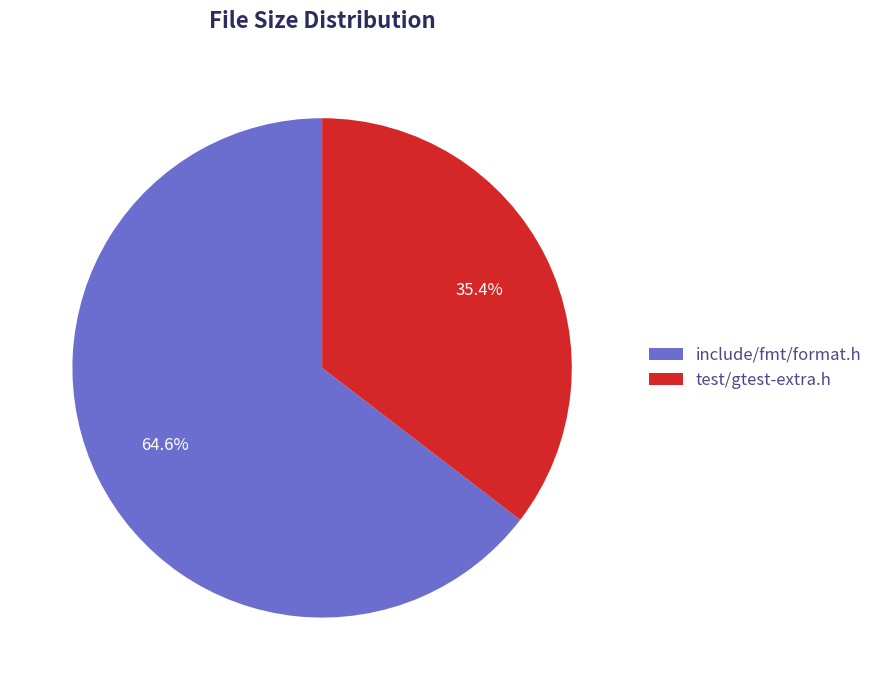

To the nearest percent, what is the difference between the largest and smallest slice percentages?

29%